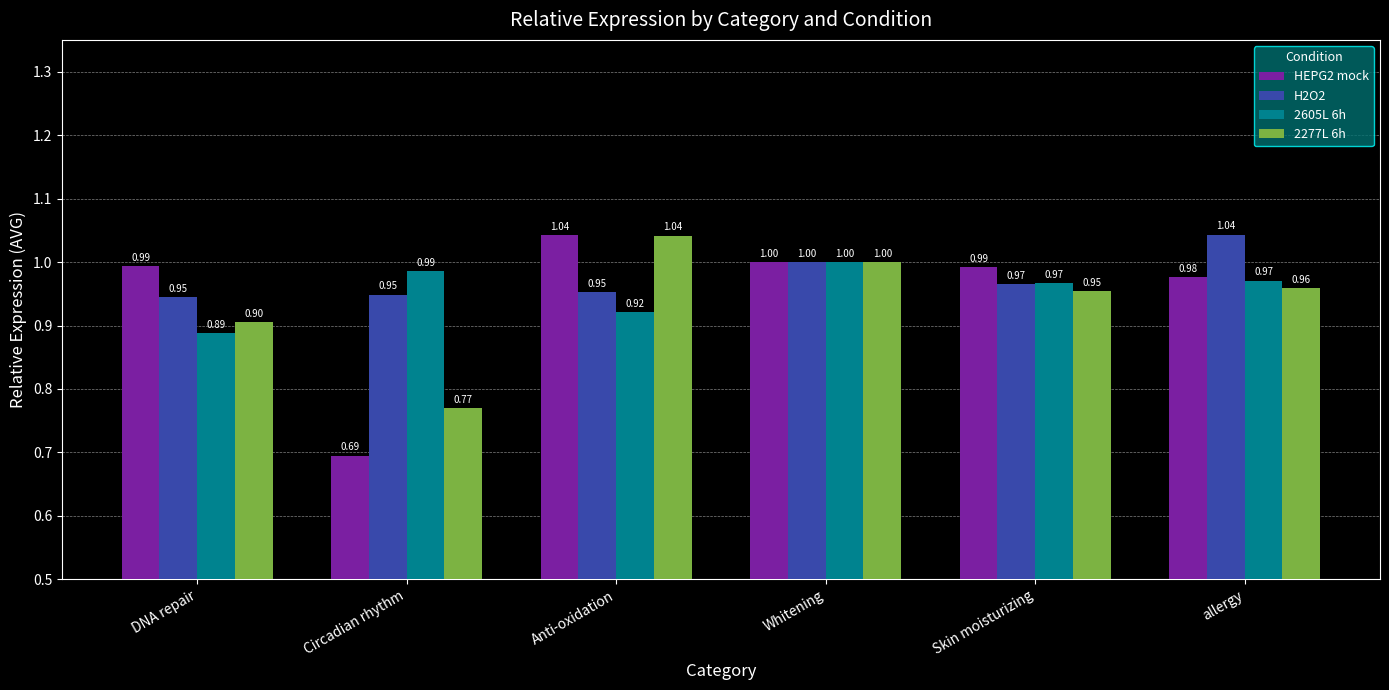

At which label is 2605L 6h closest to 0?

DNA repair